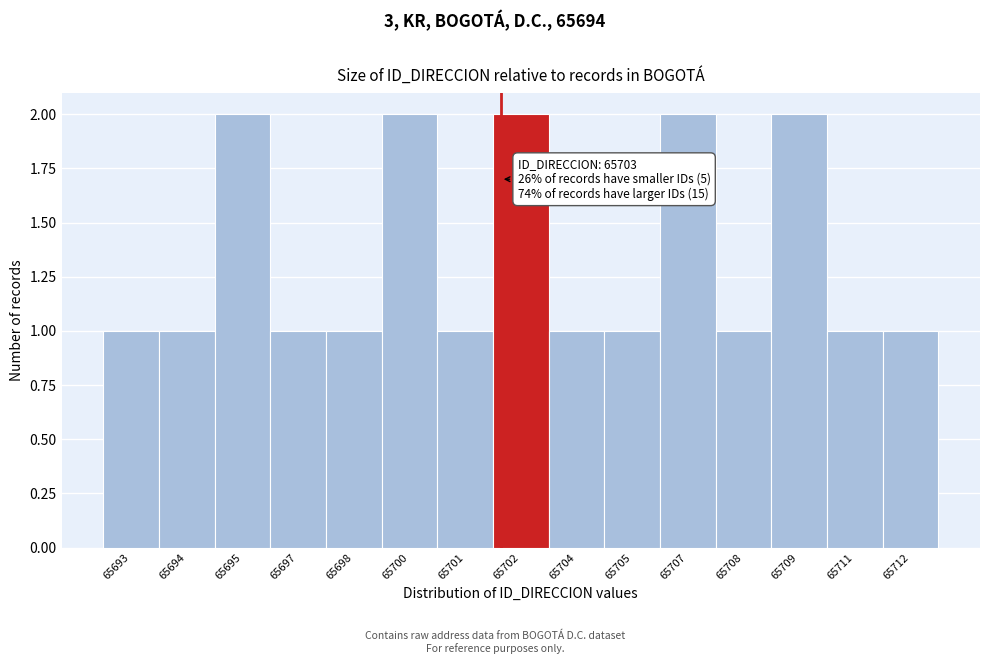

Reading left to right, extract all data points from this chart.

65693=1	65694=1	65695=2	65697=1	65698=1	65700=2	65701=1	65702=2	65704=1	65705=1	65707=2	65708=1	65709=2	65711=1	65712=1